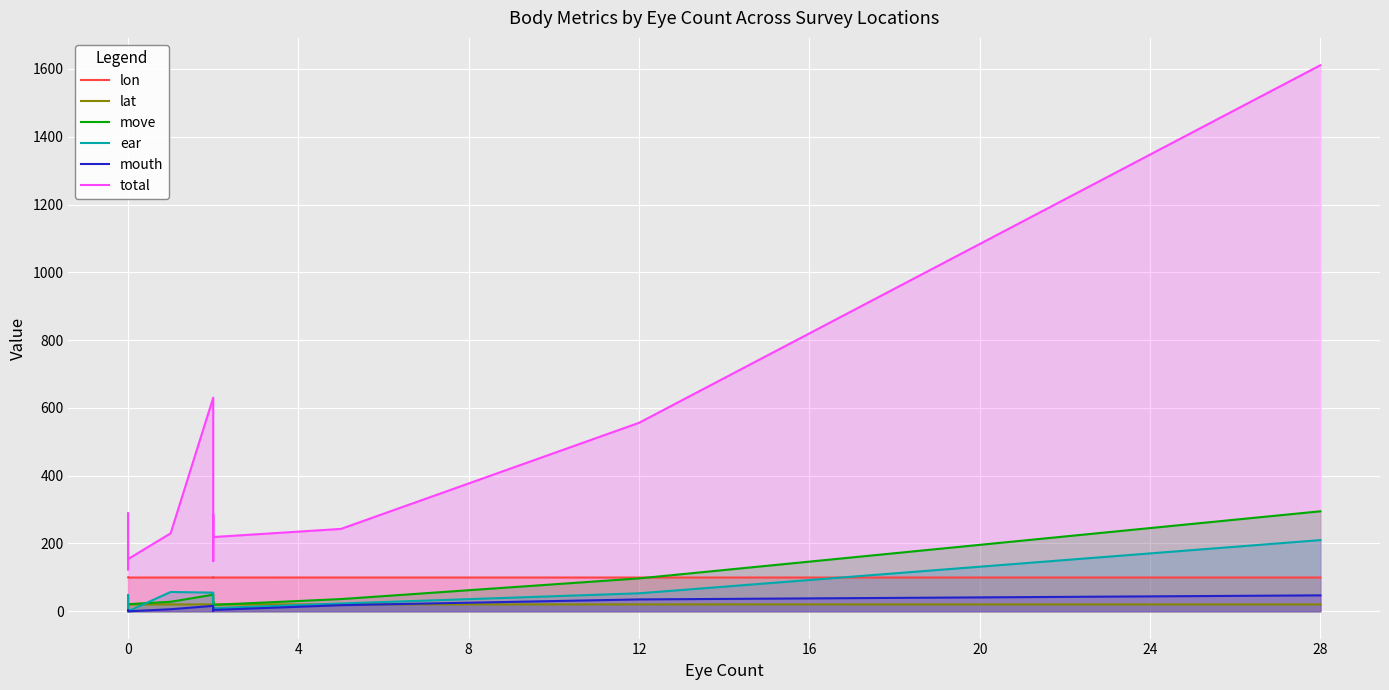

How many categories are shown in the chart?

11